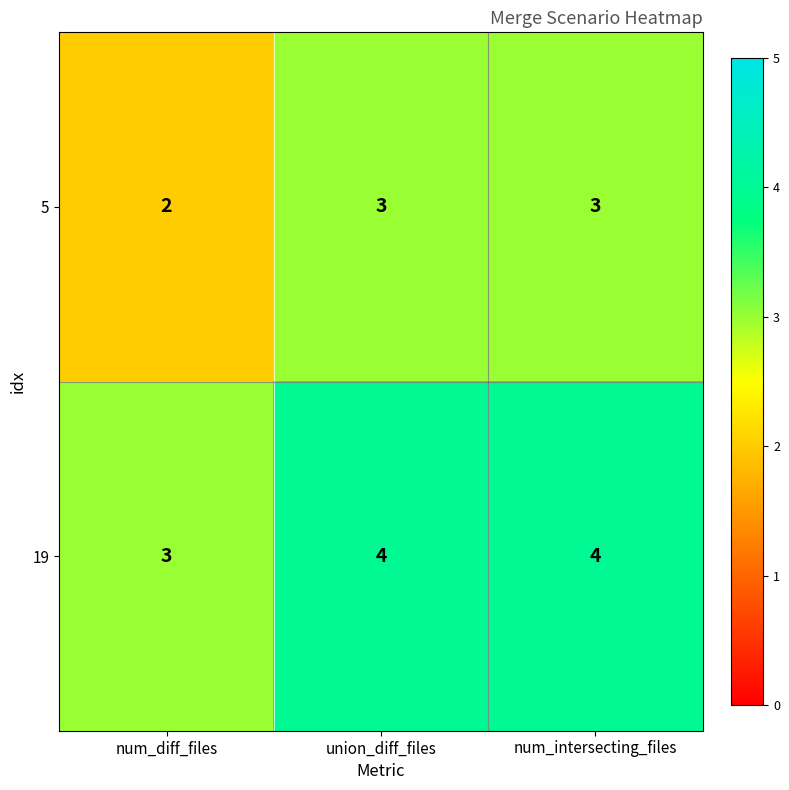

How many distinct data groups are displayed?

2